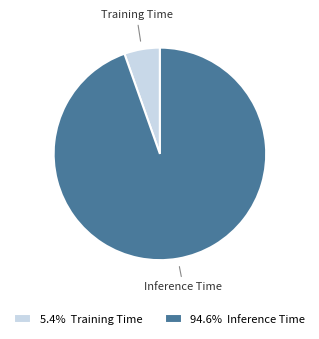

Combined, do Training Time and Inference Time account for over 50%?

Yes